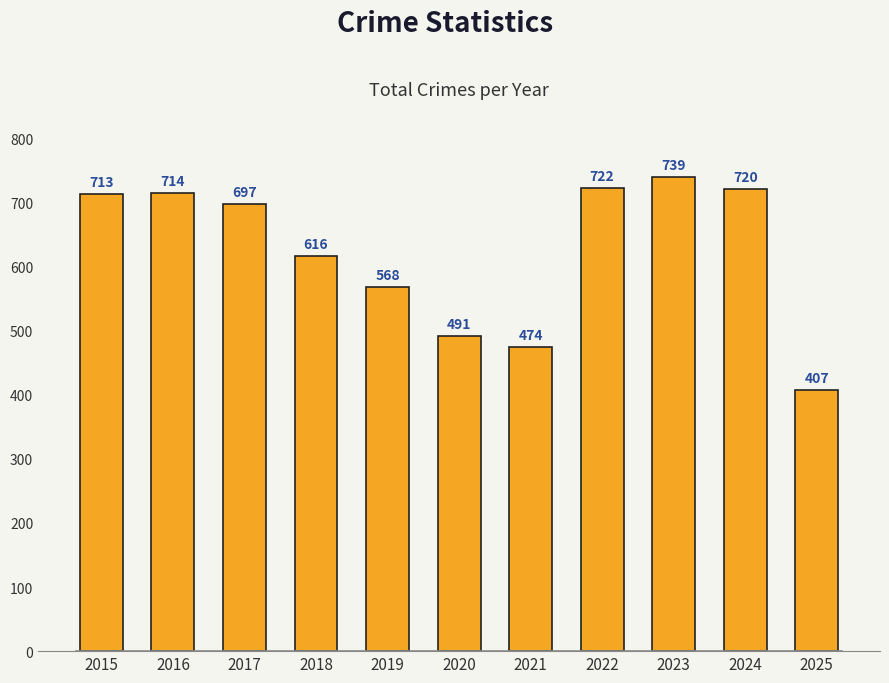

Which category has the highest value across all series?

2023